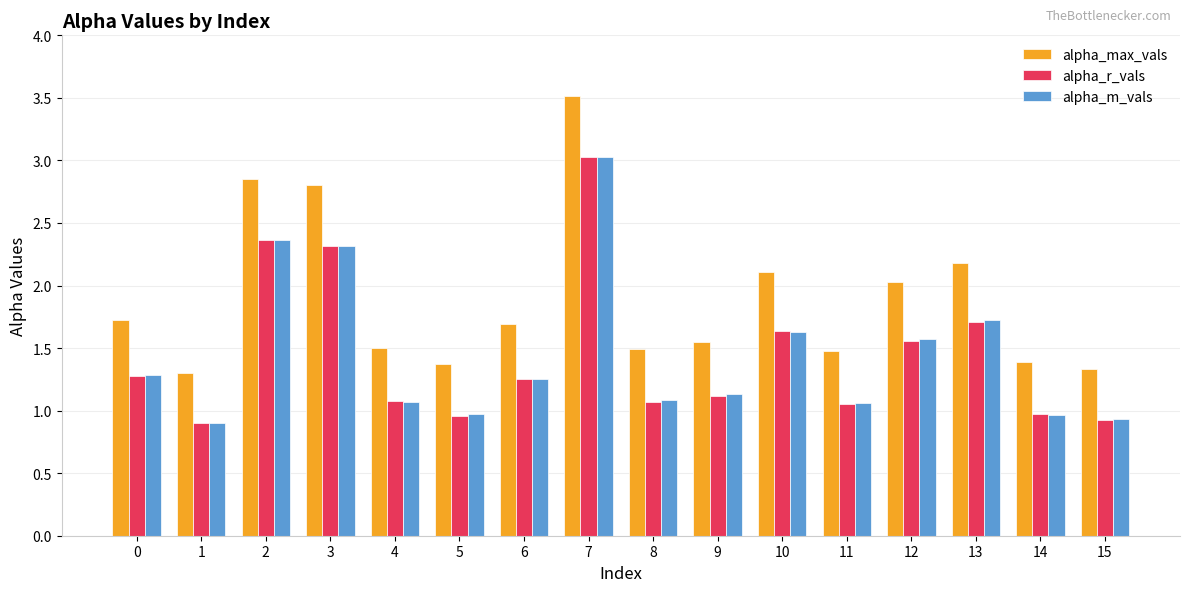

What is the difference between the maximum and minimum values in the alpha_max_vals series?

2.2